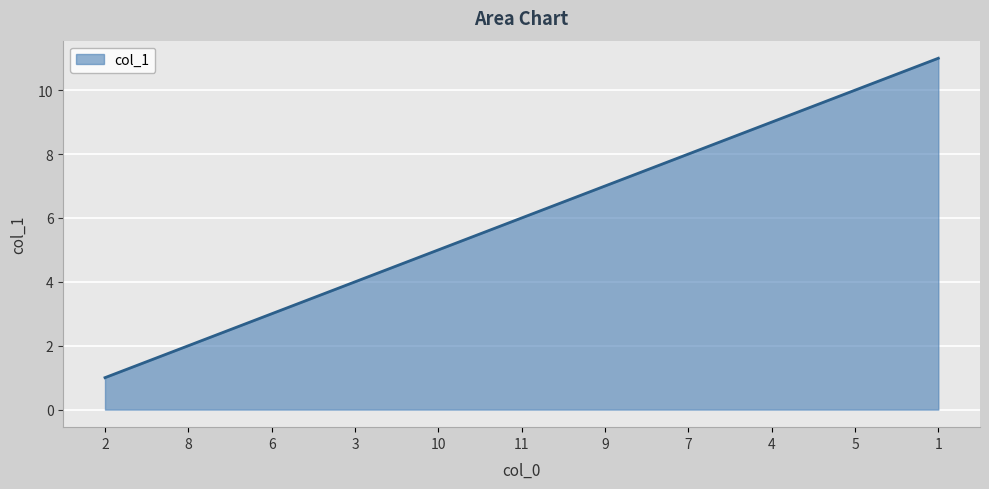

The chart shows a value of 7 at 9. True or false?

True